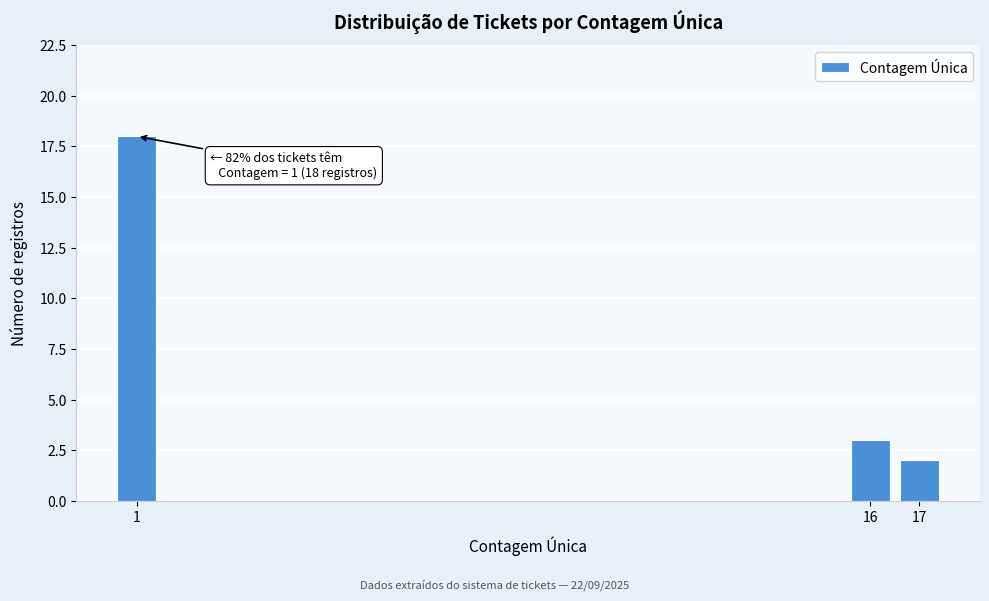

Reading right to left, extract all data points from this chart.

17=2	16=3	1=18